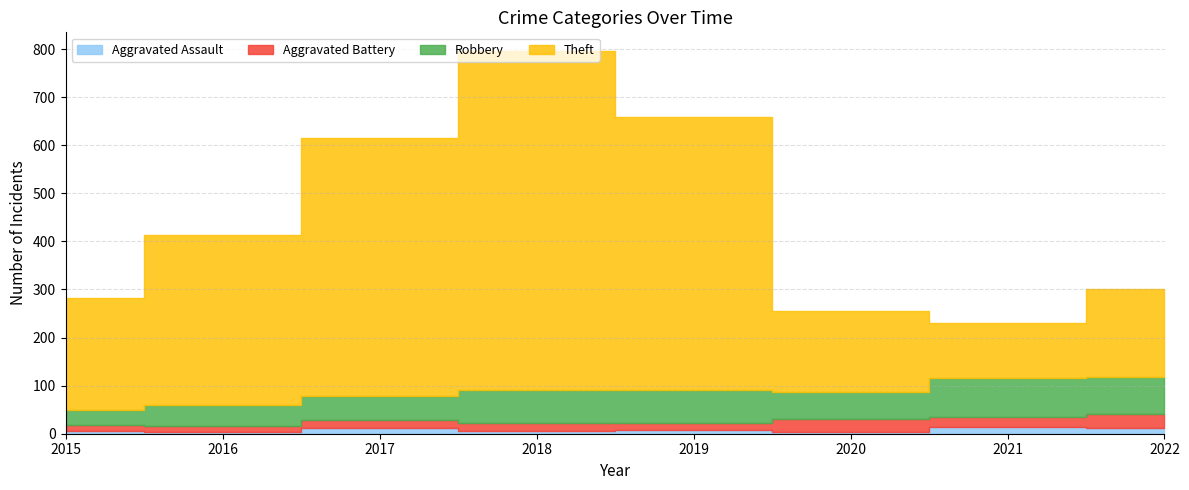

True or false: Robbery and Aggravated Battery cross at least once.

False